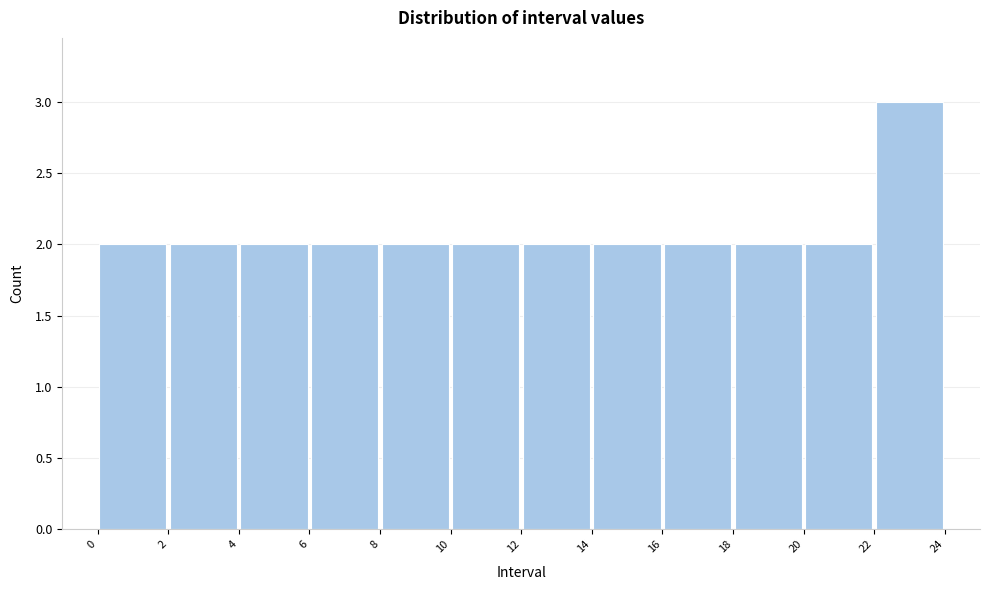

Over which range of the x-axis is the bar tallest?

22 to 24